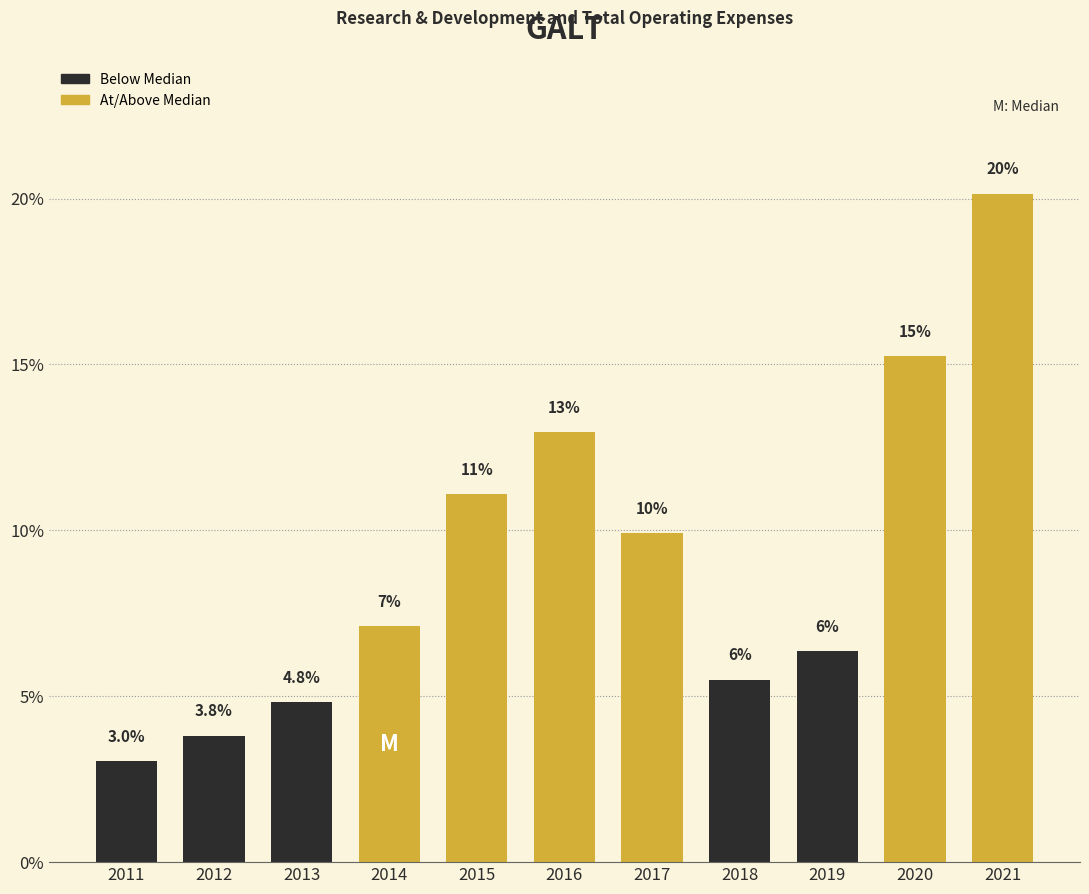

How many bars are there in total?

11